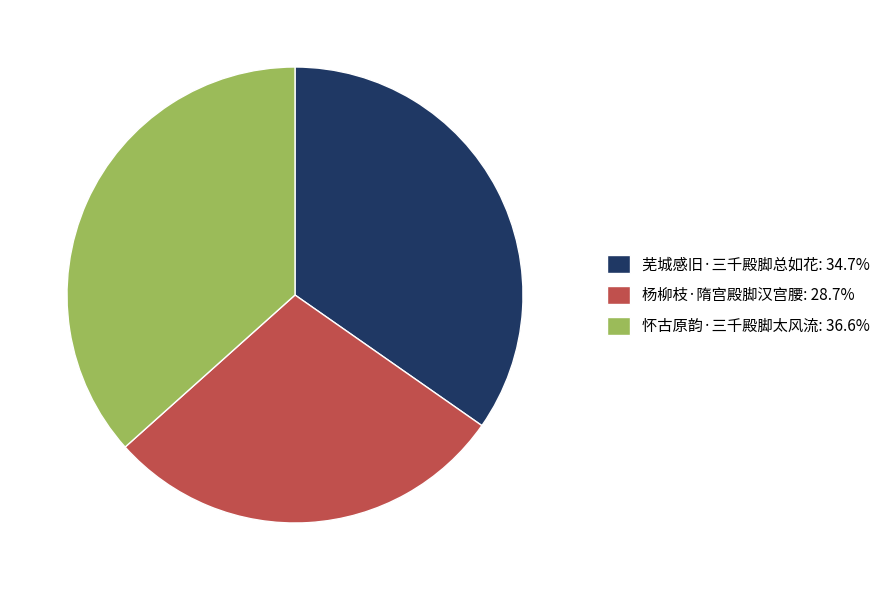

How many segments does this pie chart have?

3